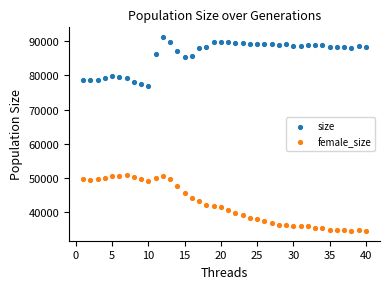

Which series contains the lowest Y value?

female_size